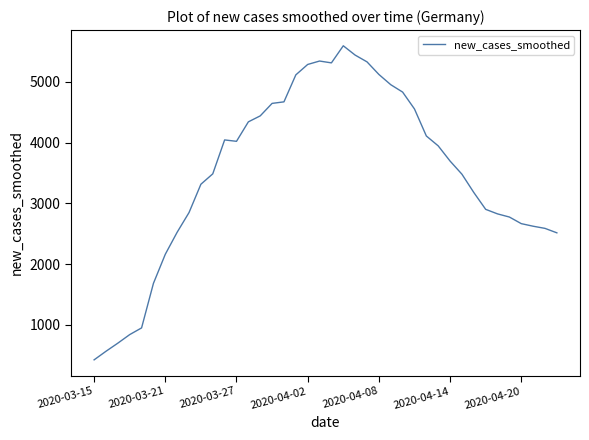

What is the maximum value shown in the chart?

5595.3